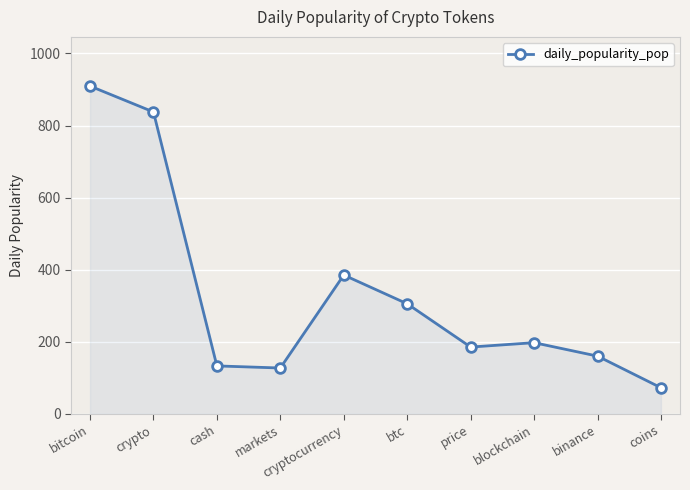

What is the difference between the second highest and second lowest values?

710.3